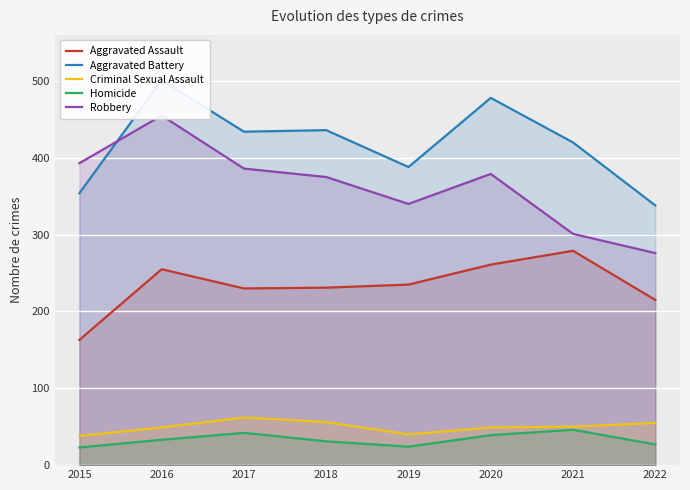

Is it true that Aggravated Assault equals 359 at 2017?

False